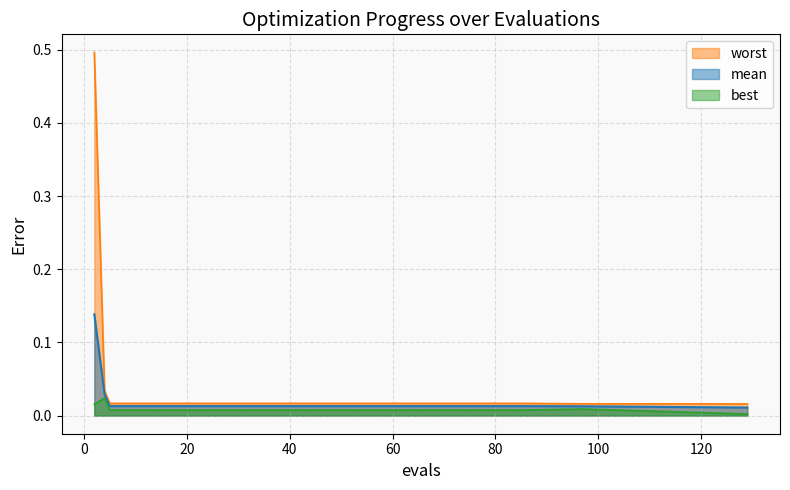

At 25, list the series in order from smallest to largest.

best, mean, worst